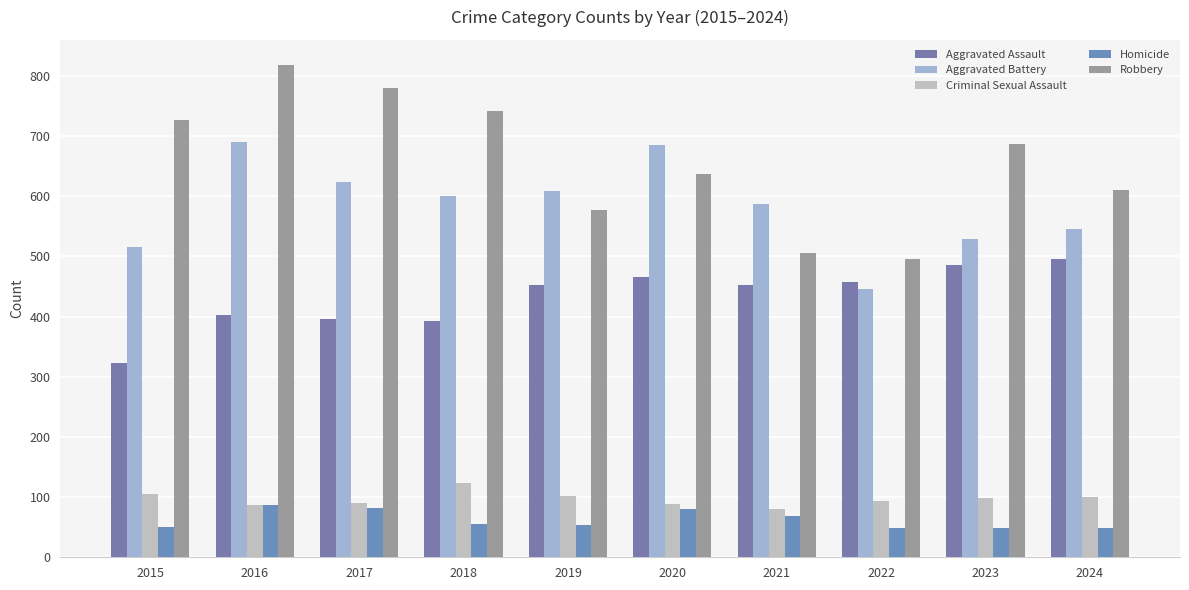

Is the value of Robbery at 2021 greater than the value of Homicide at 2017?

Yes